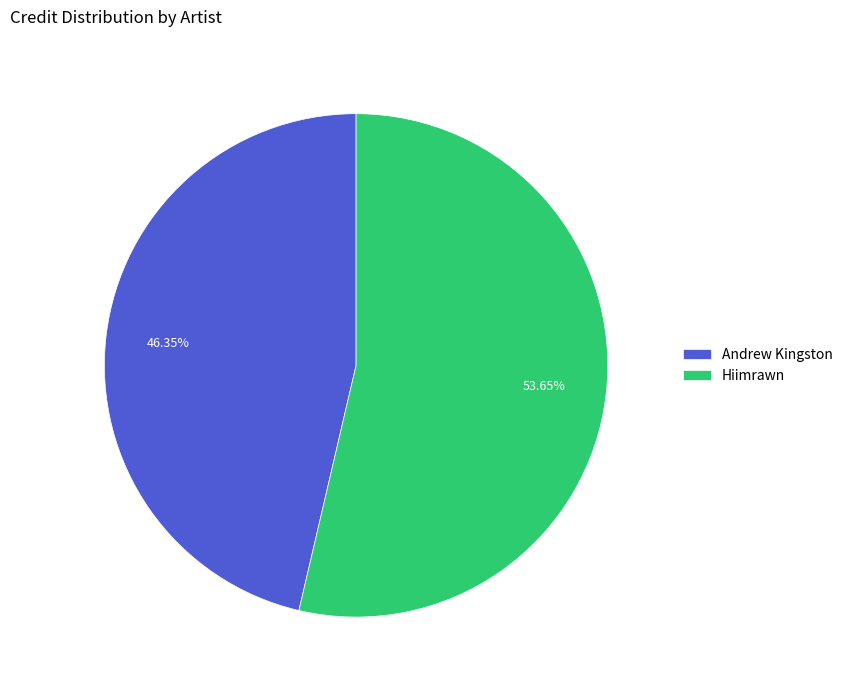

Does any single category account for the majority?

Yes